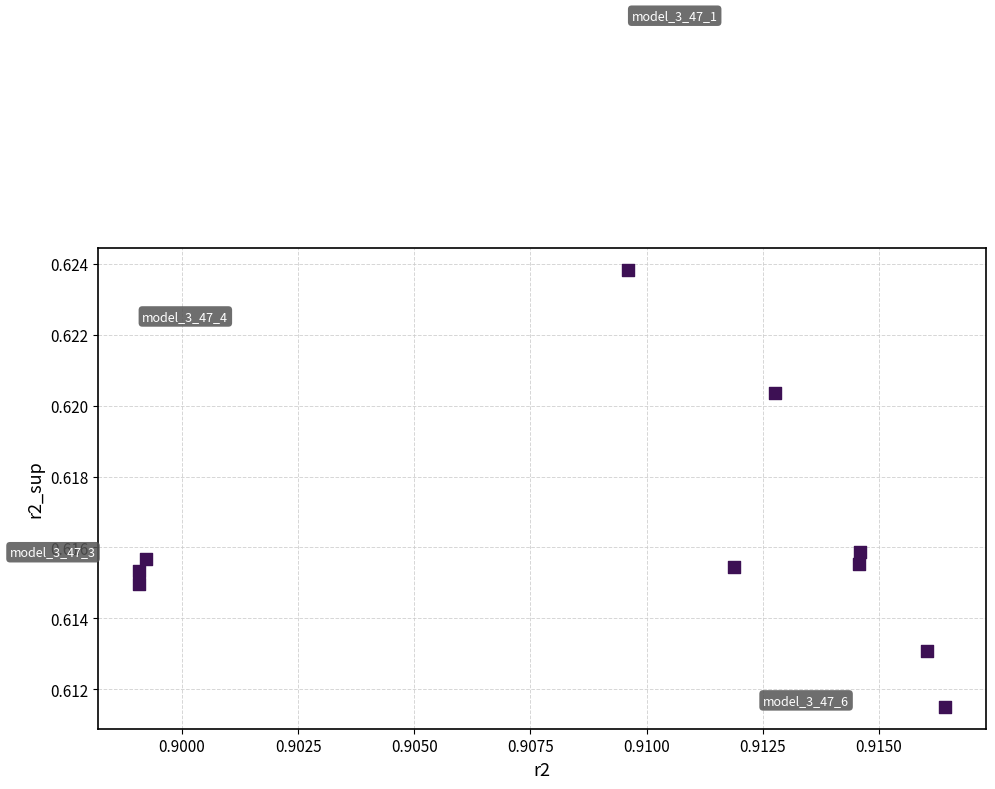

What is the average X value?

0.9